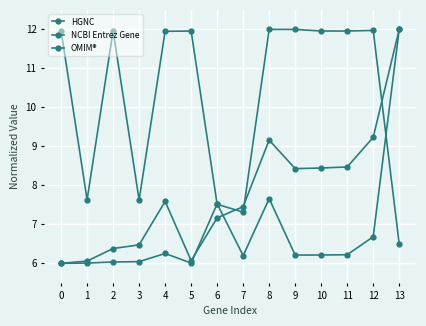

How many lines are shown in the chart?

3